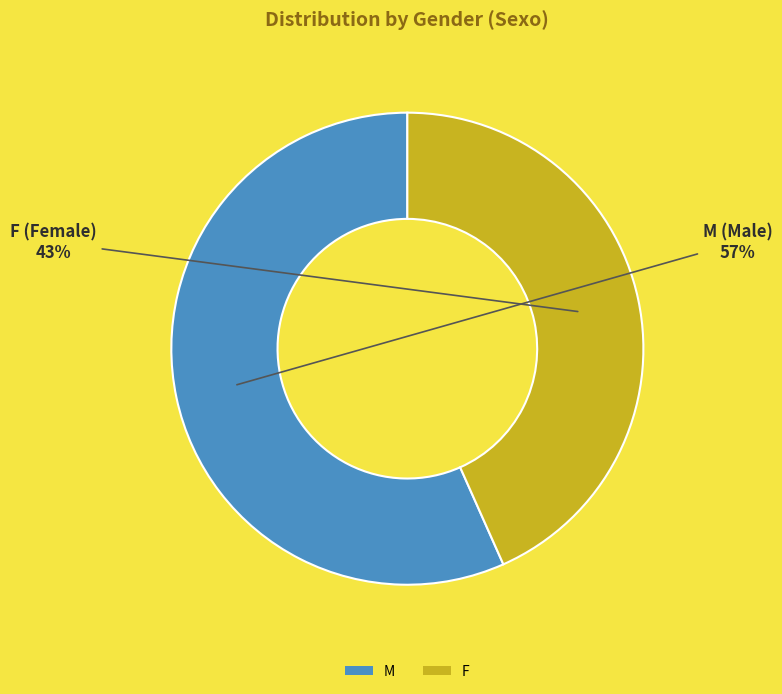

Which category has the biggest portion of the pie?

M